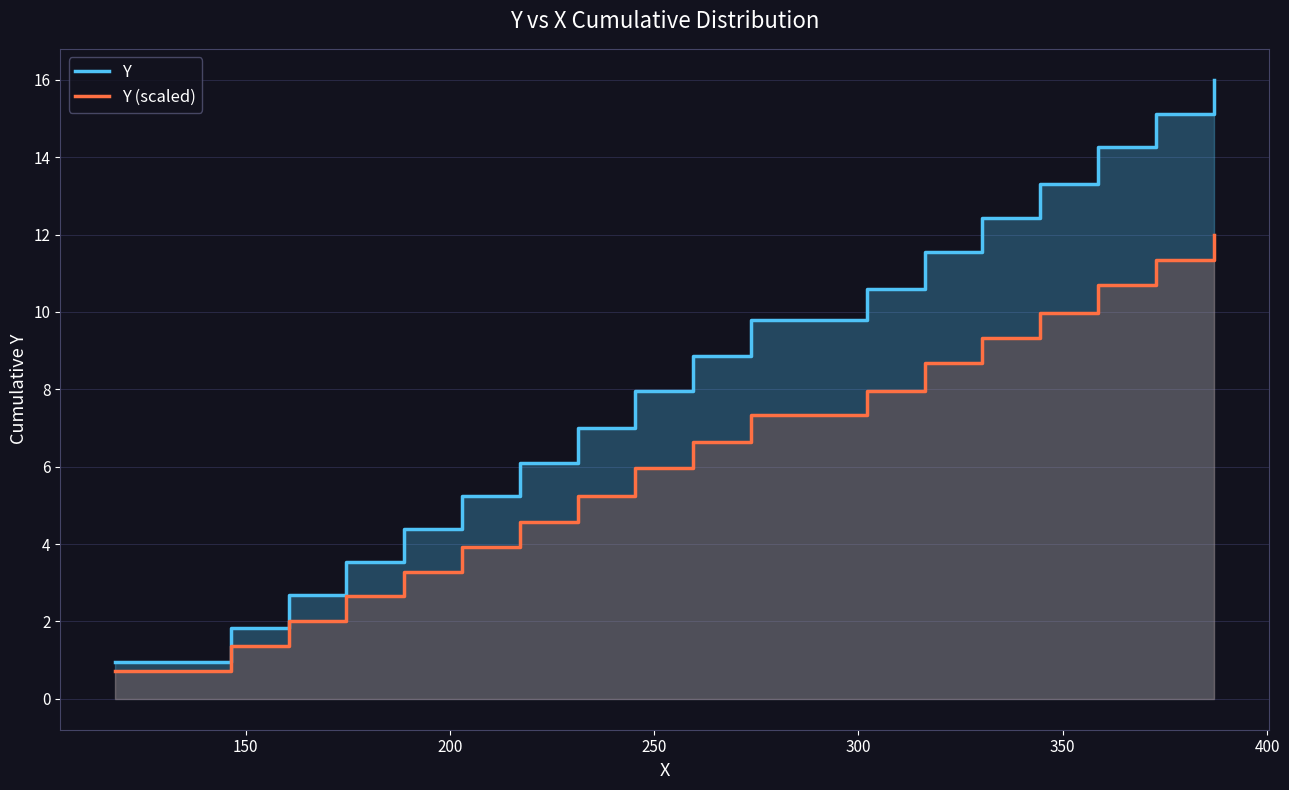

Which series has the largest range (max minus min)?

Y